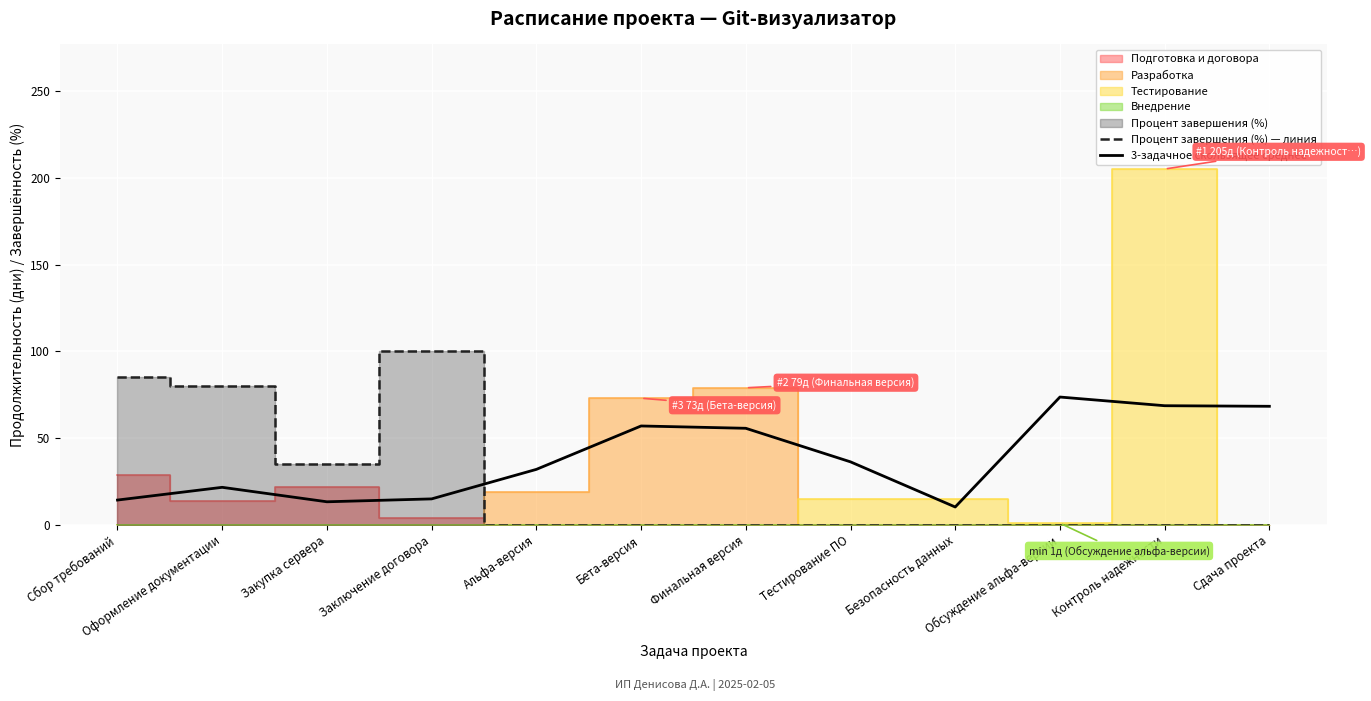

Is the value of 3-задачное скользящее среднее at Финальная версия greater than the value of Процент завершения (%) — линия at Сдача проекта?

Yes